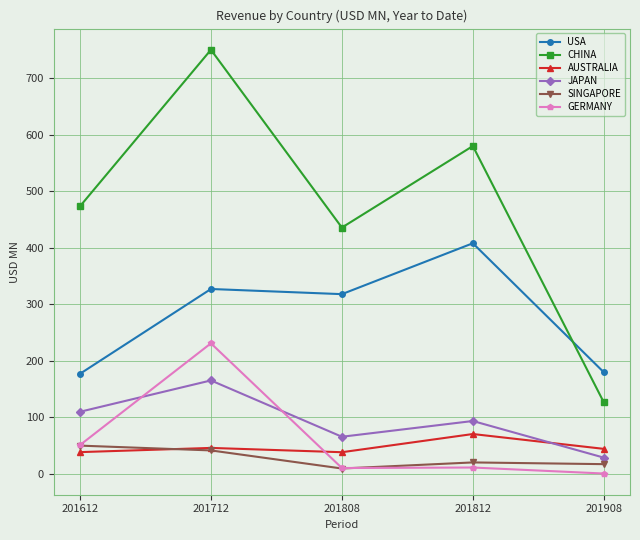

Is it true that JAPAN equals 28.9 at 201908?

True